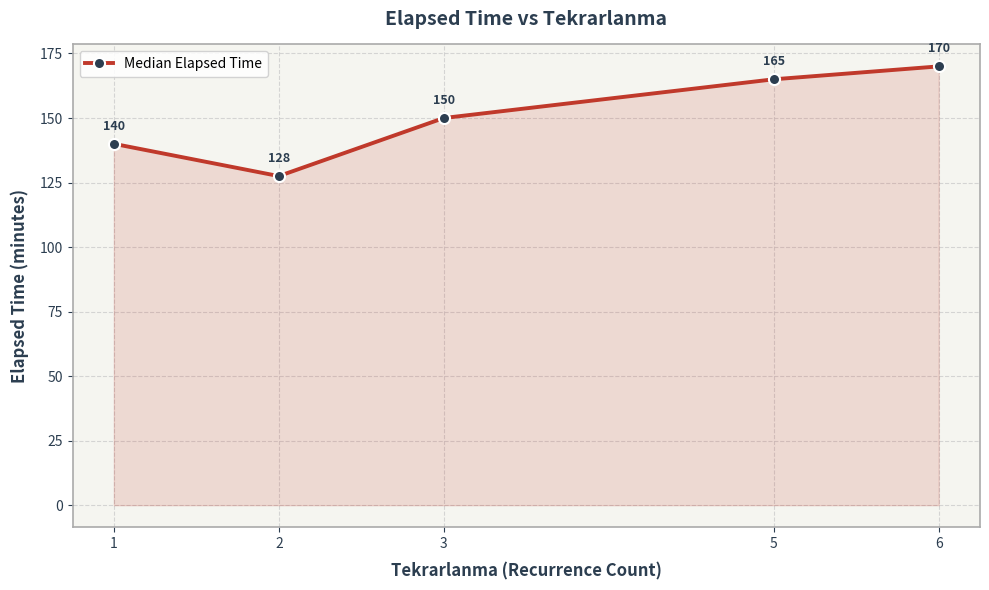

Is it true that the value at 2 is 127.5?

True